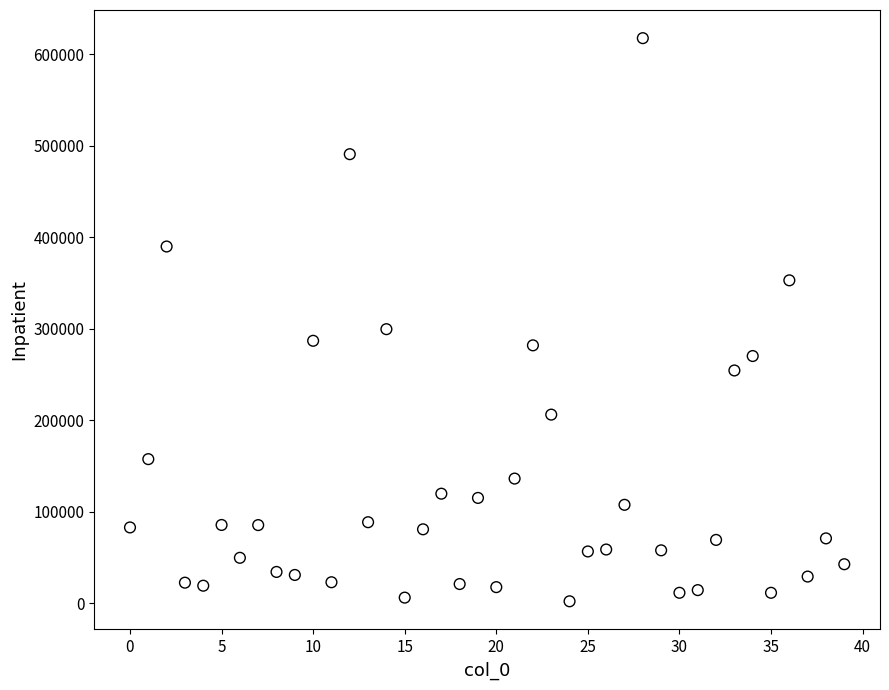

What Y value in the scatter plot is closest to 309903?

299582